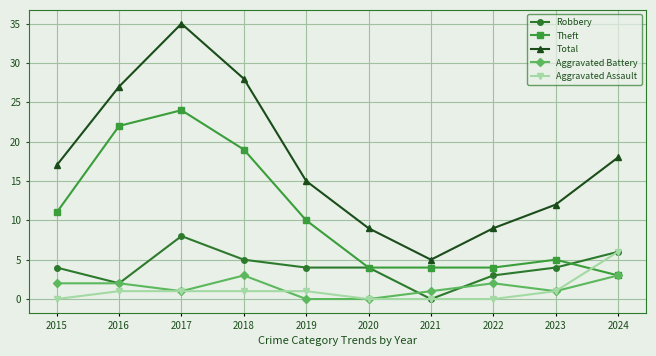

What is the total value across all series at 2022?

18